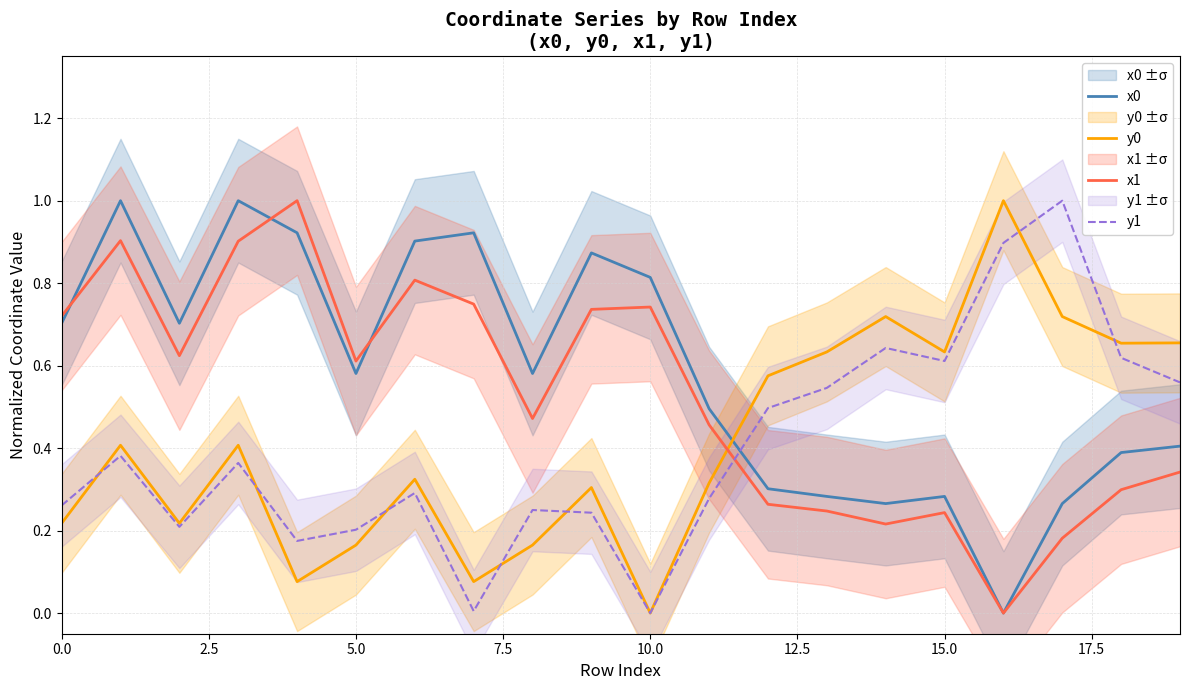

The value of y1 at 16 is 0.9. True or false?

True